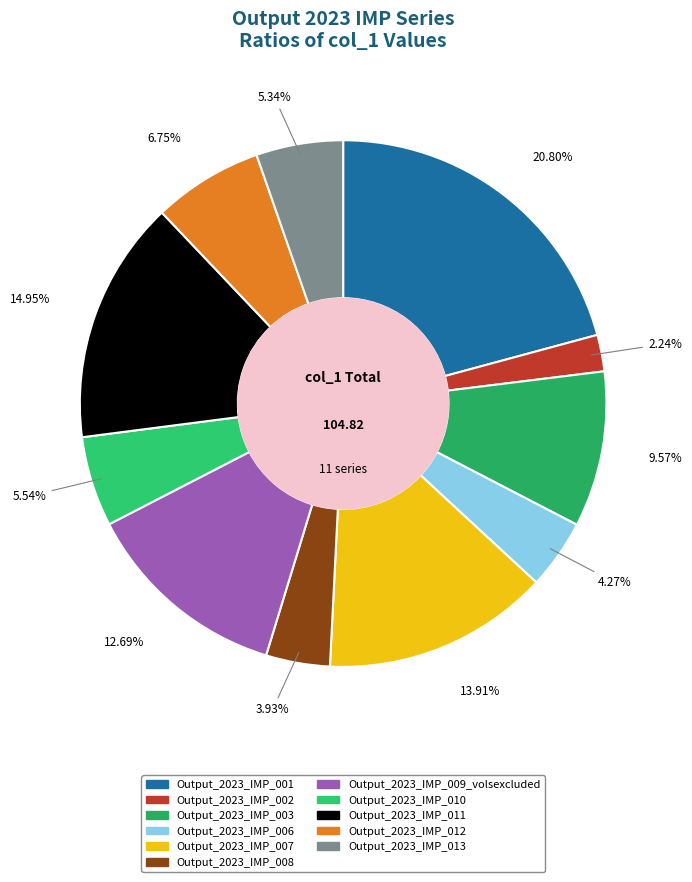

How many segments does this pie chart have?

11